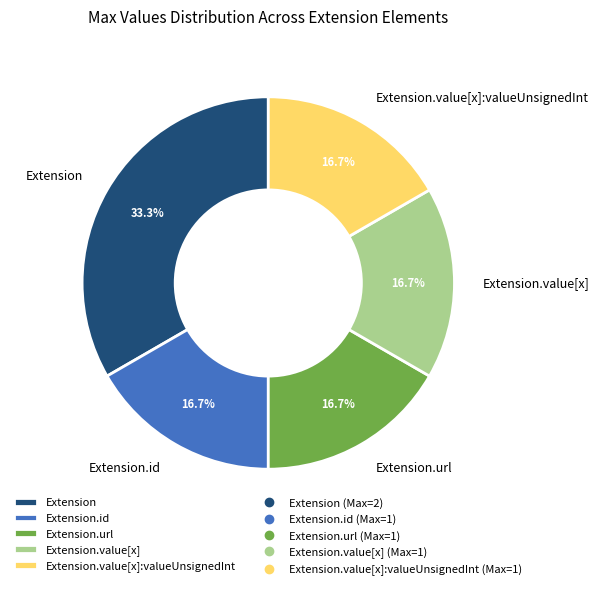

Is there a majority slice in this chart?

No